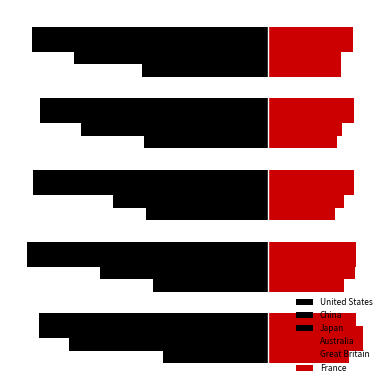

How many data points in United States are above -116?

2